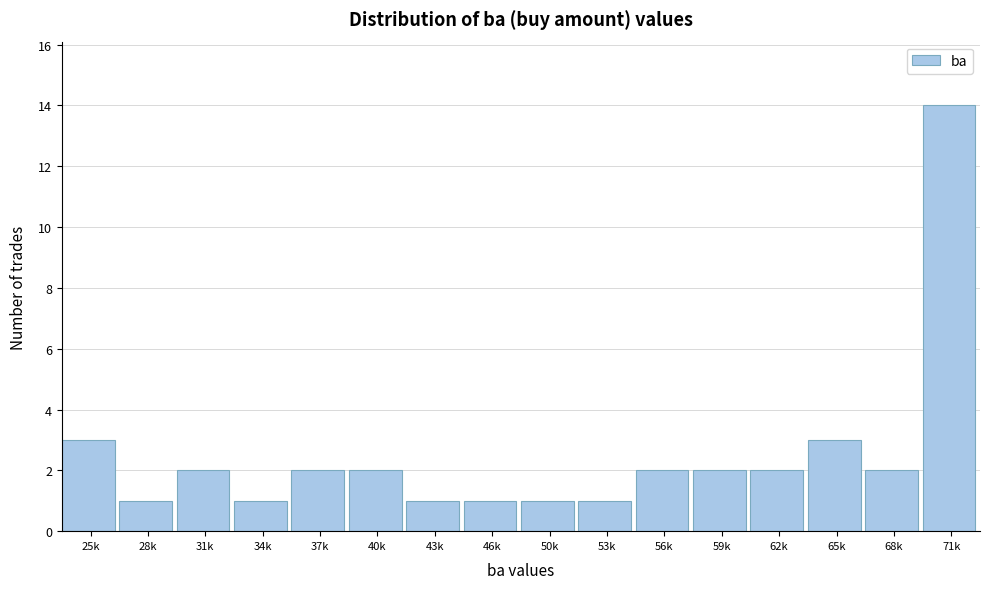

Reading right to left, transcribe all the data shown in this chart.

14	2	3	2	2	2	1	1	1	1	2	2	1	2	1	3